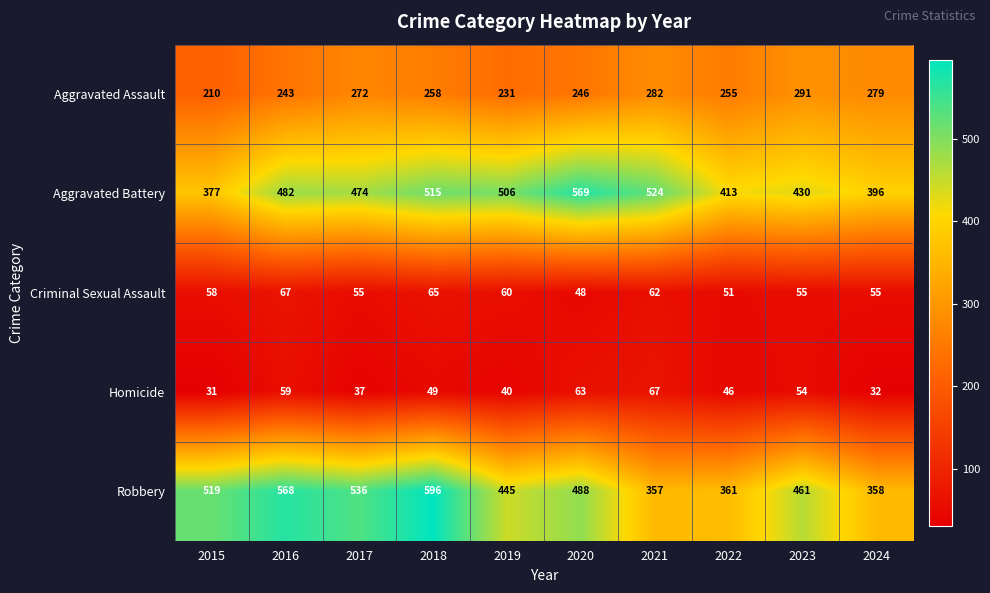

What is the difference between the Aggravated Assault values at 2019 and 2022?

24